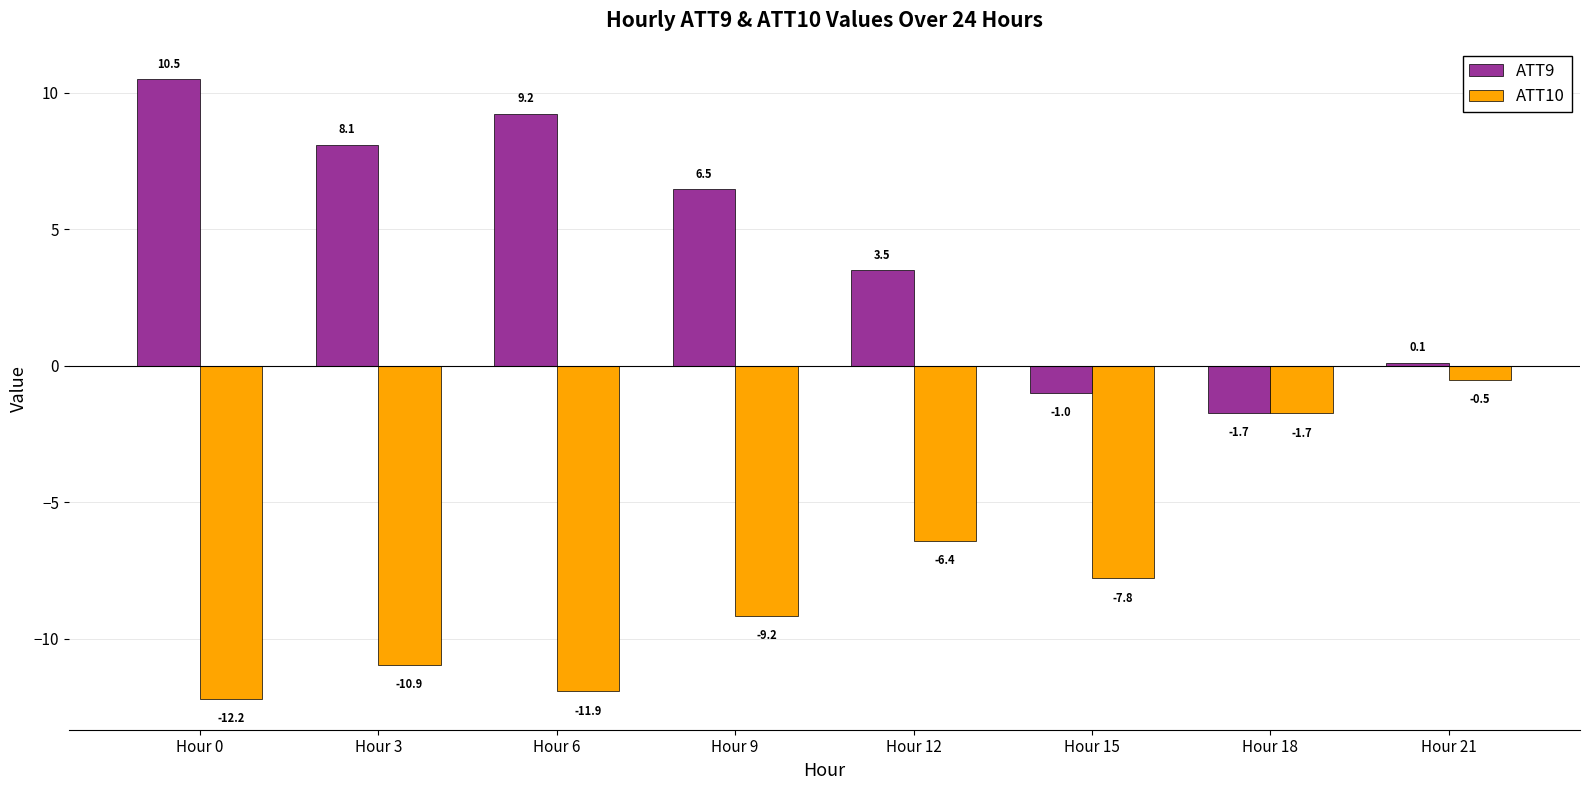

Which series has the largest total across all categories?

ATT9